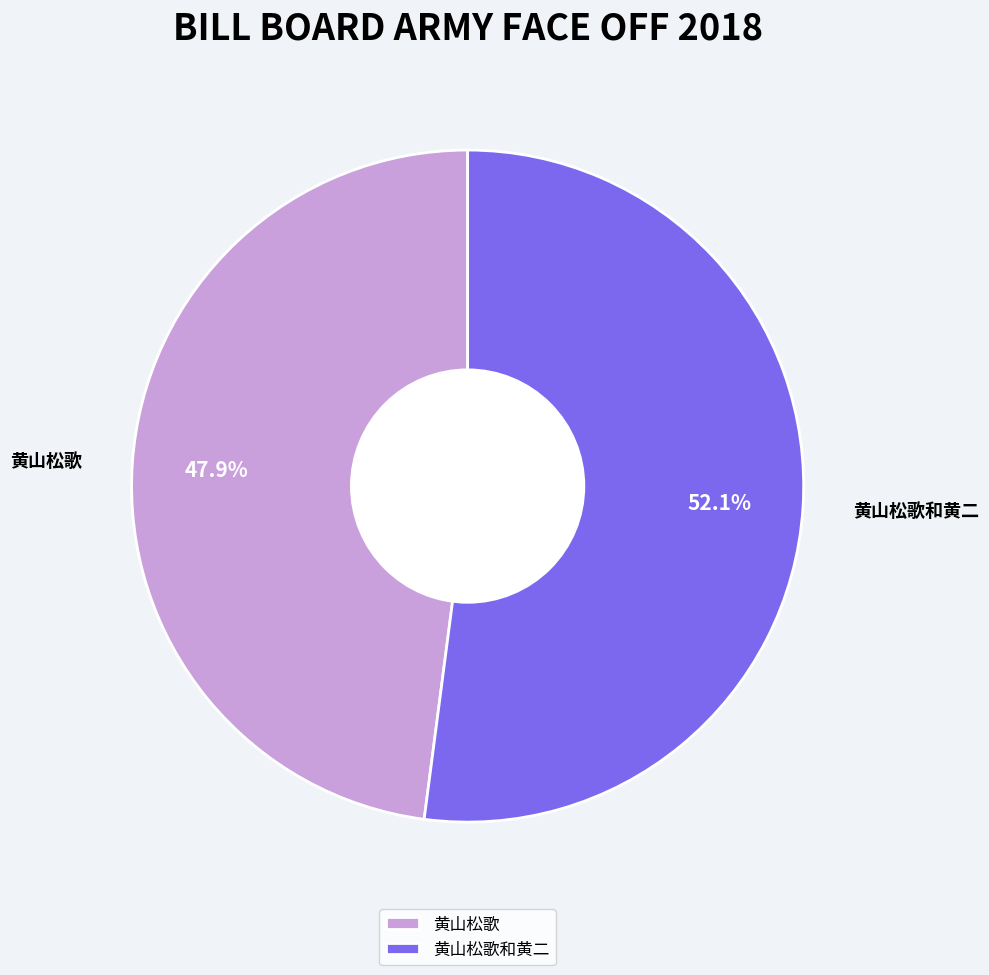

Which has a higher value, 黄山松歌 or 黄山松歌和黄二?

黄山松歌和黄二